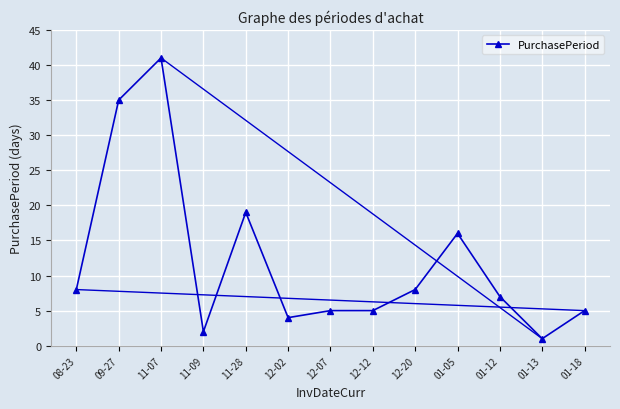

Which label corresponds to the largest value in the chart?

11-07